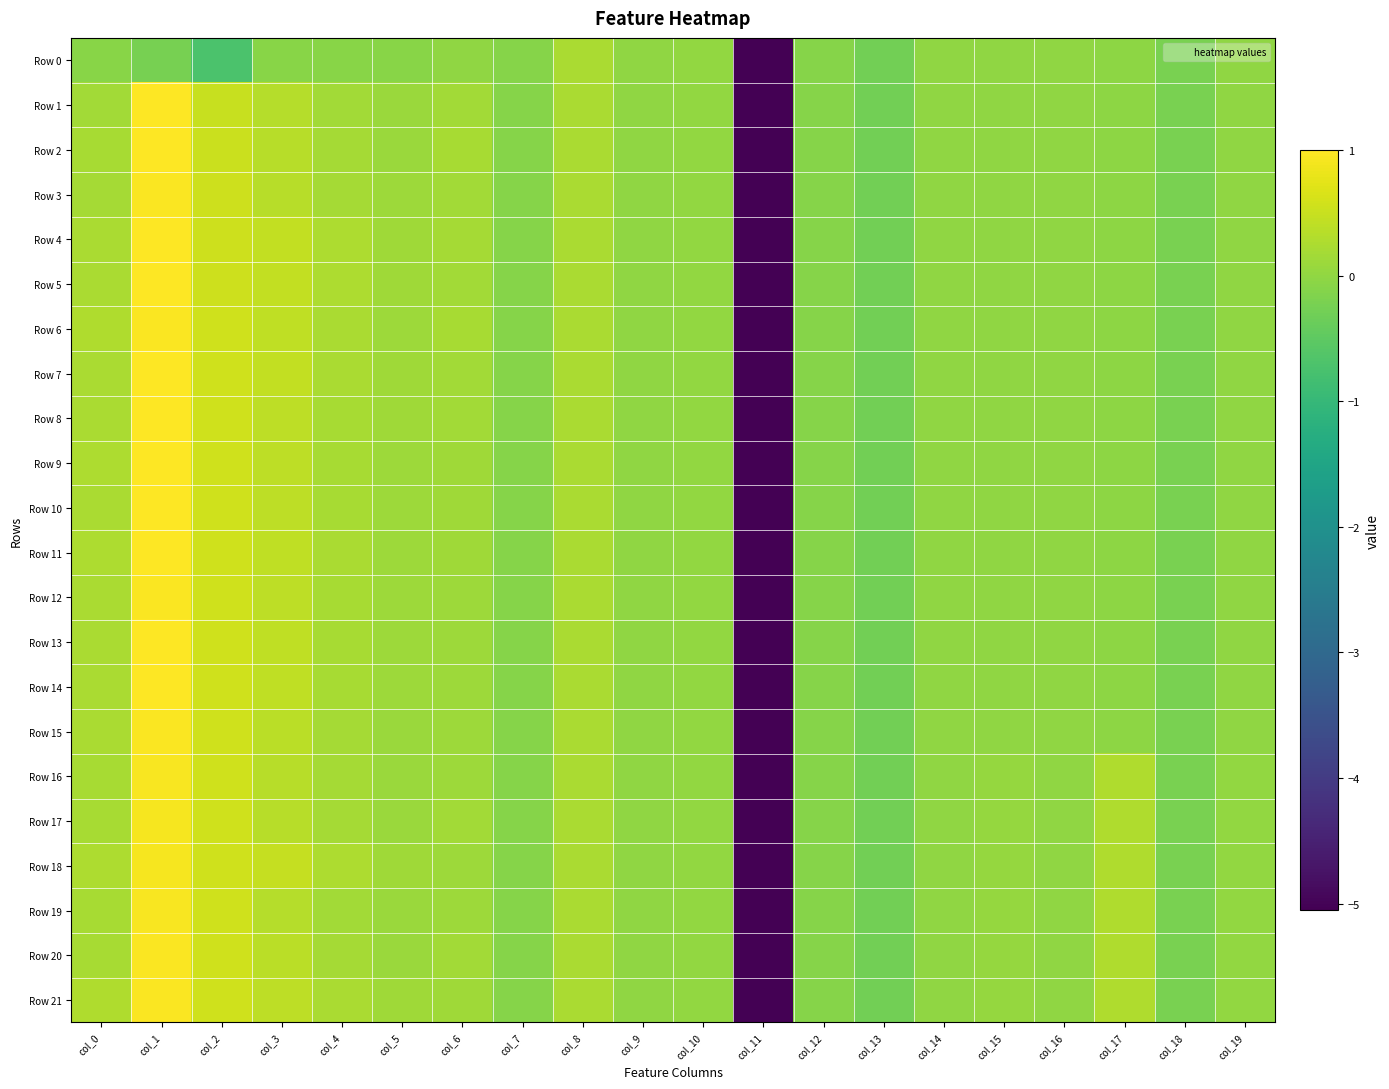

Which series has the widest spread of values?

Row 1